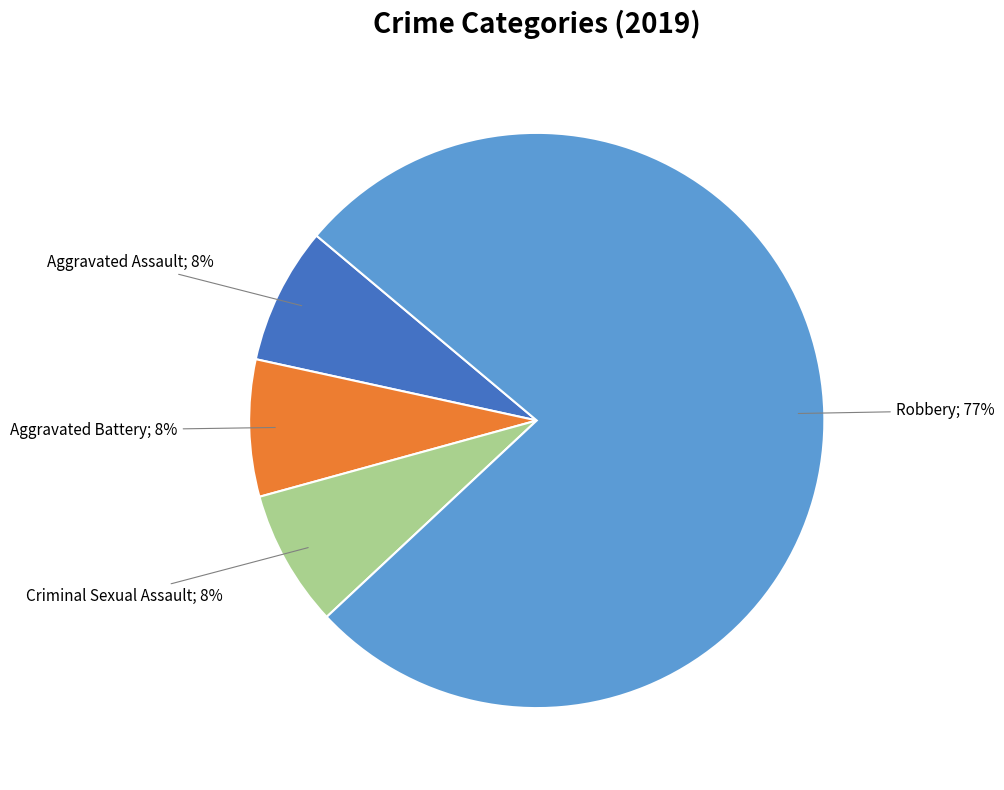

Is there a majority slice in this chart?

Yes